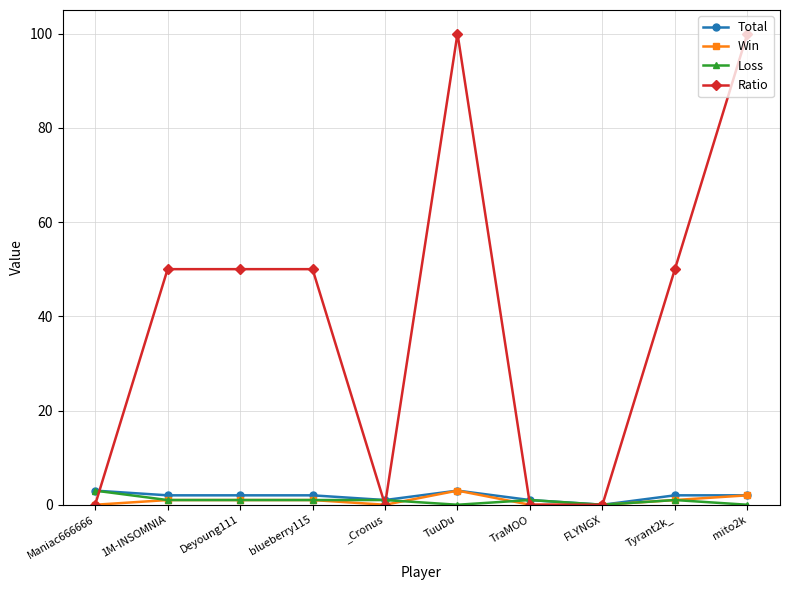

Which series has the largest total across all categories?

Ratio